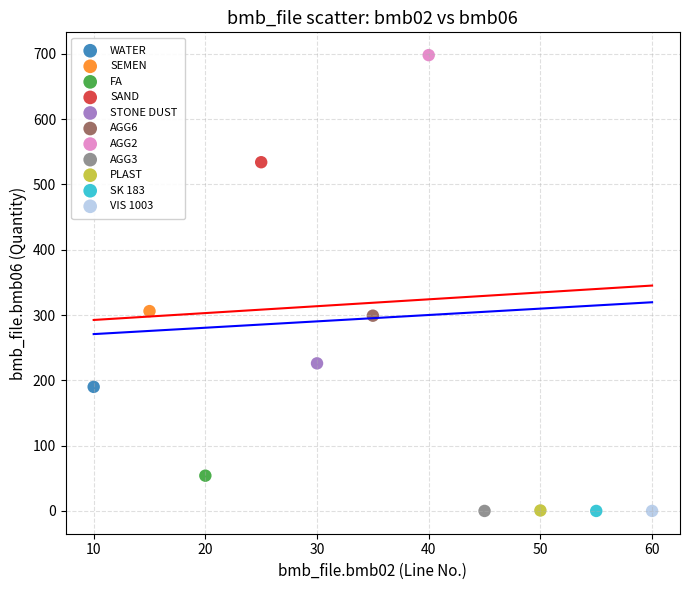

What are all the series names shown in the legend?

WATER, SEMEN, FA, SAND, STONE DUST, AGG6, AGG2, AGG3, PLAST, SK 183, VIS 1003